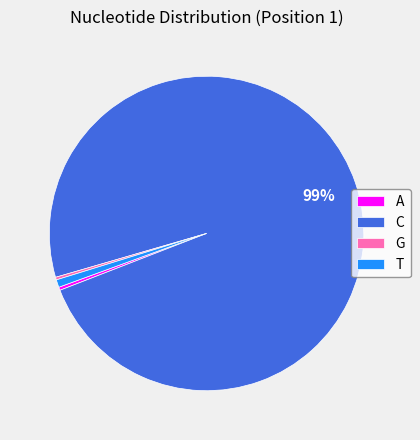

True or false: T accounts for 15% of the total.

False